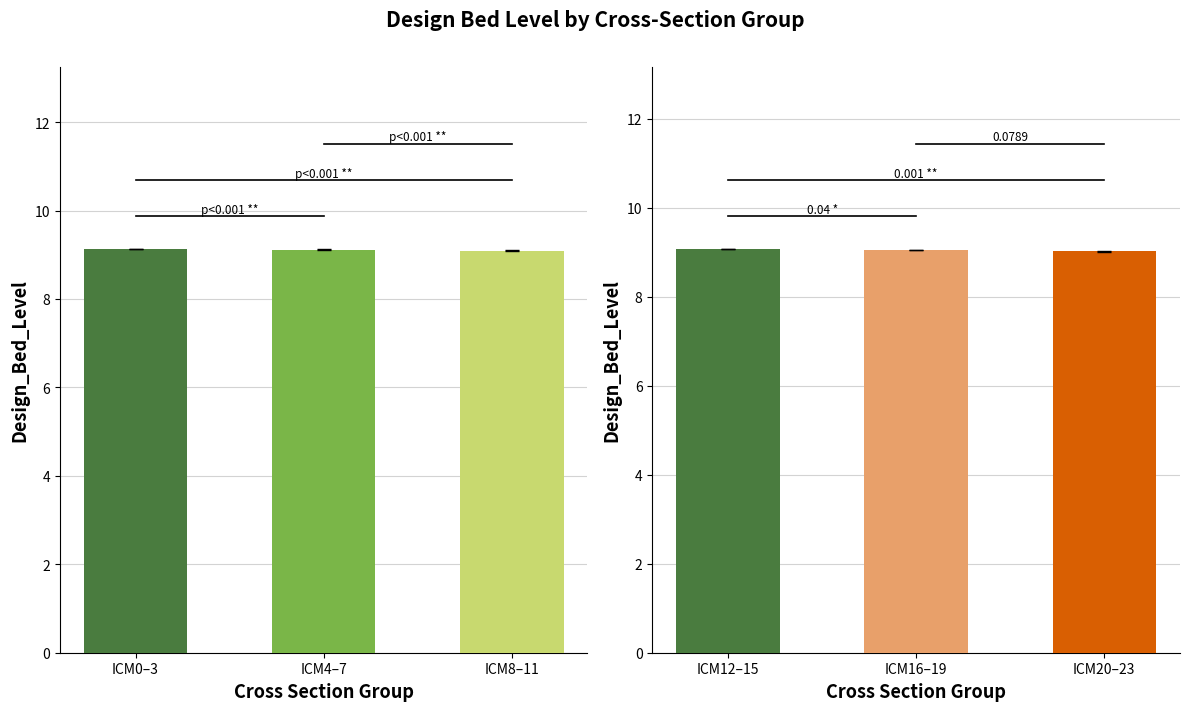

True or false: CL_X has a value of 10.4 at ICM6.

False